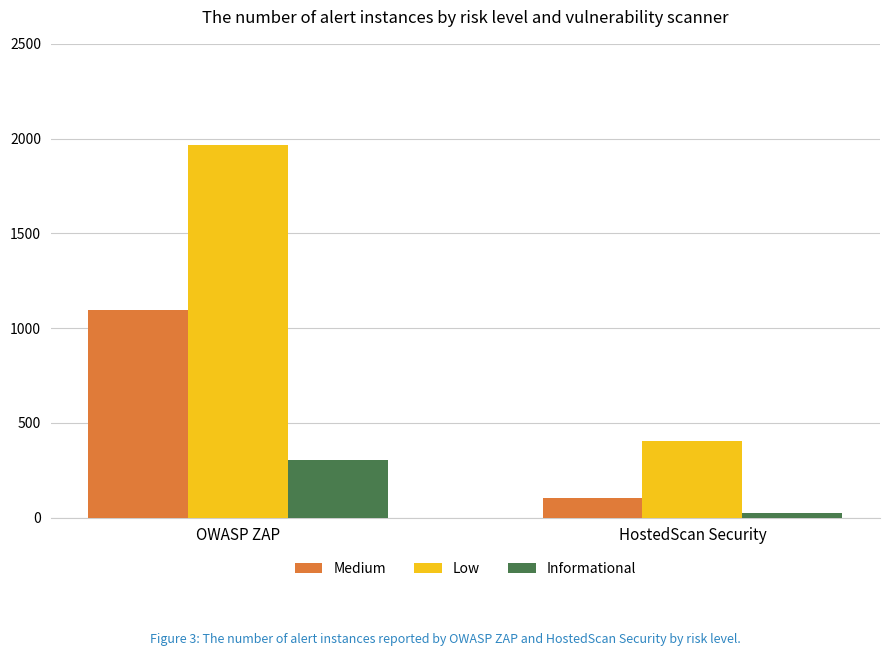

At how many categories does at least one series exceed 885?

1